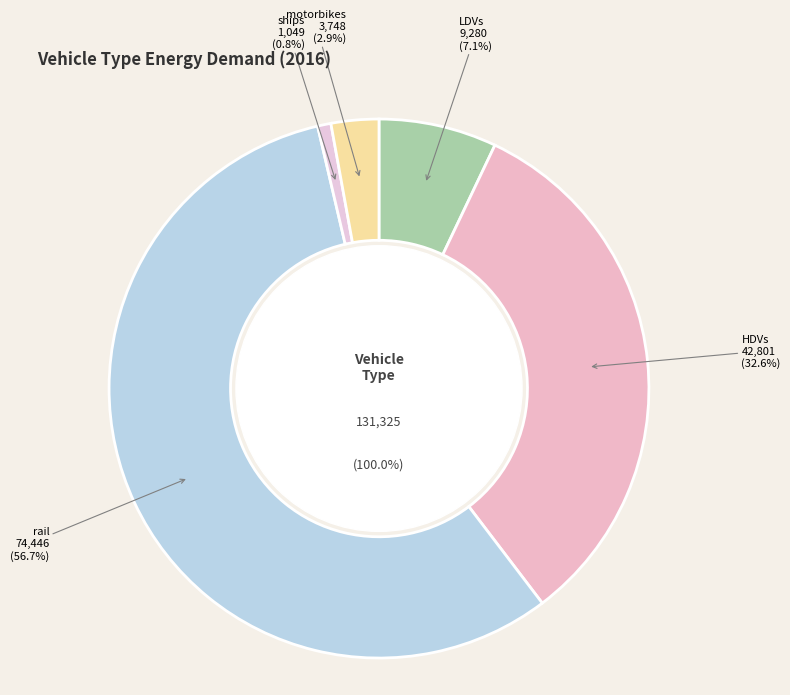

What is the change in value from LDVs to motorbikes?

-5531.8